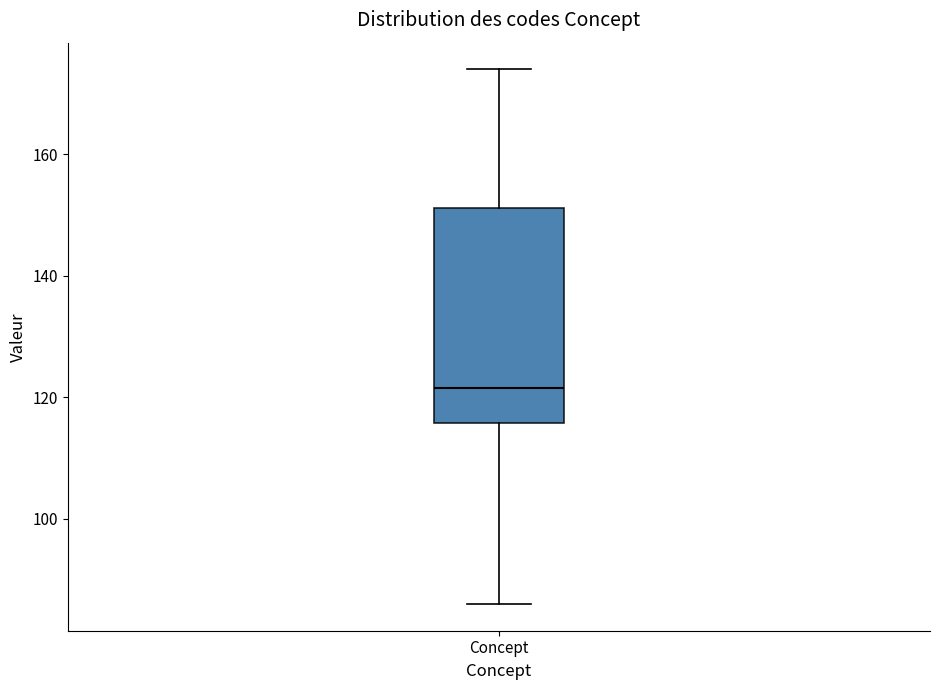

Read this box plot against the y-axis: the position of the median line, the range covered by the box, and the ends of both whiskers. The values are not printed on the chart, so give them approximately, as read against the axis.

median 122, box 116 to 152, whiskers 86 to 174